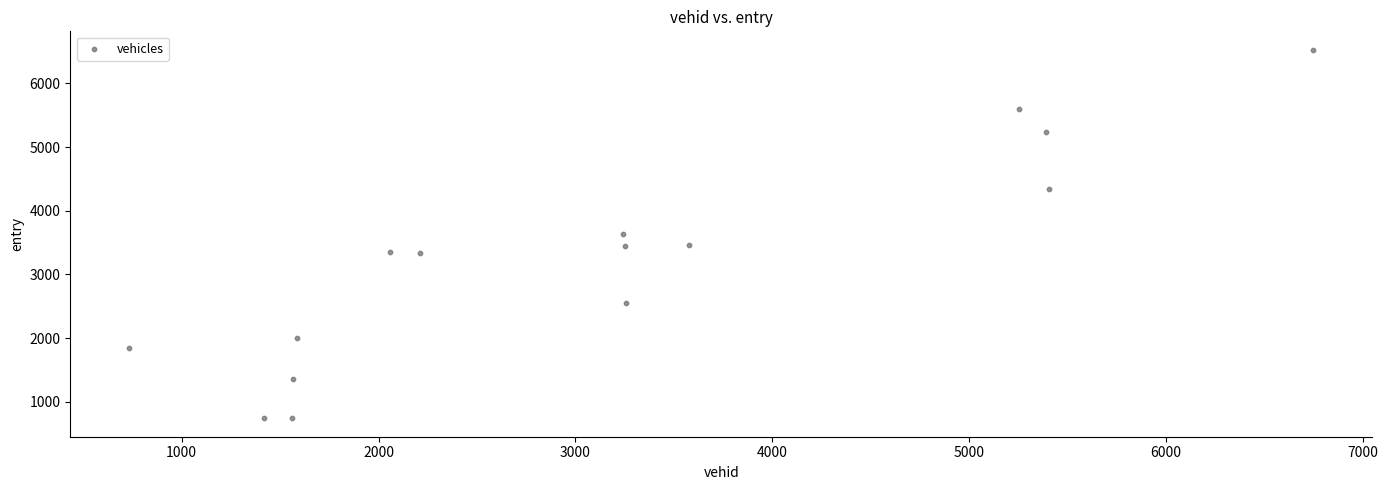

What is the range of Y values (max minus min)?

5787.2